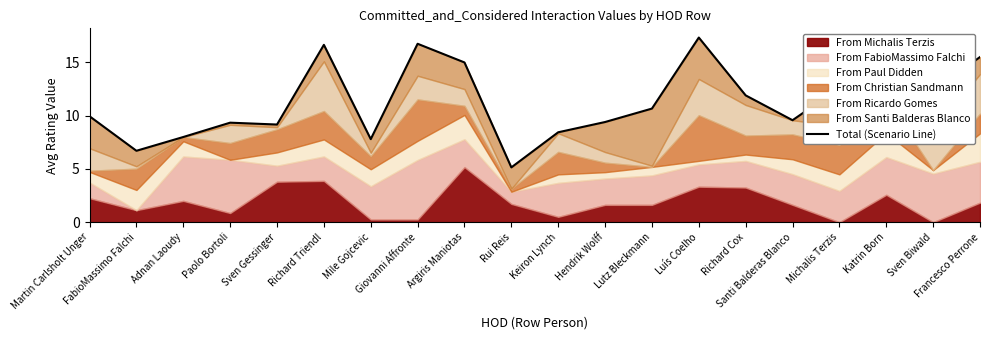

Reading right to left, list all the values displayed in this chart.

15.5	12.4	13.0	12.6	9.6	11.9	17.3	10.7	9.4	8.4	5.1	15.0	16.7	7.8	16.6	9.2	9.3	8.0	6.7	9.9